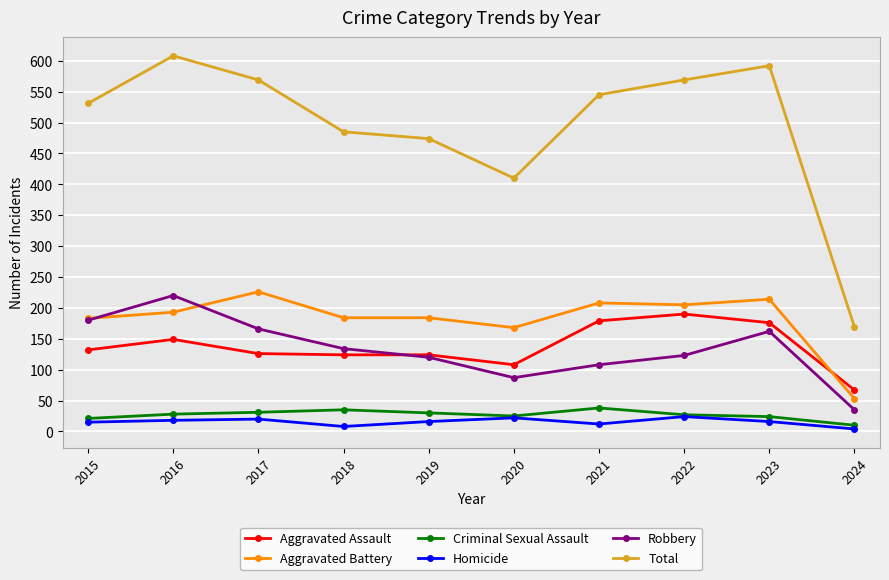

True or false: Robbery has a value of 108 at 2021.

True